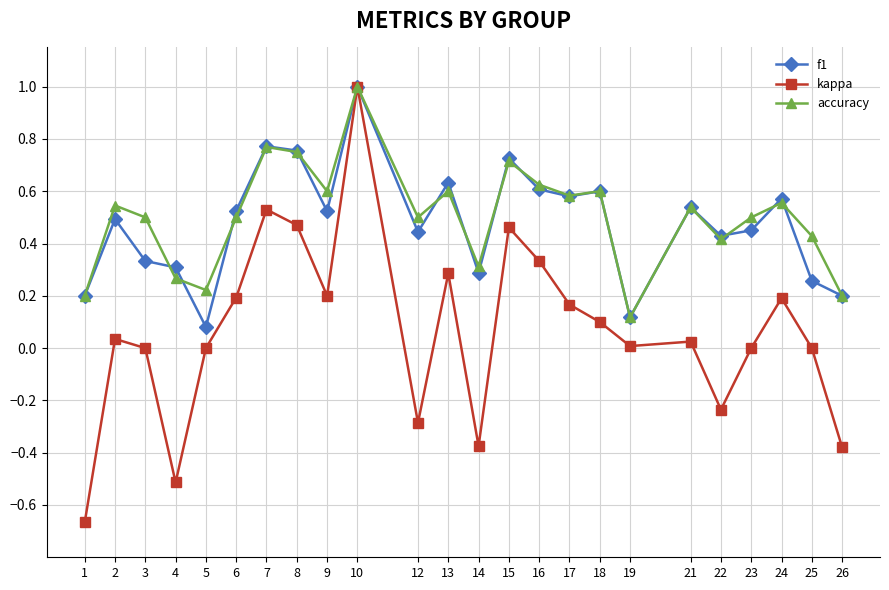

At which category is the sum across all series the highest?

10